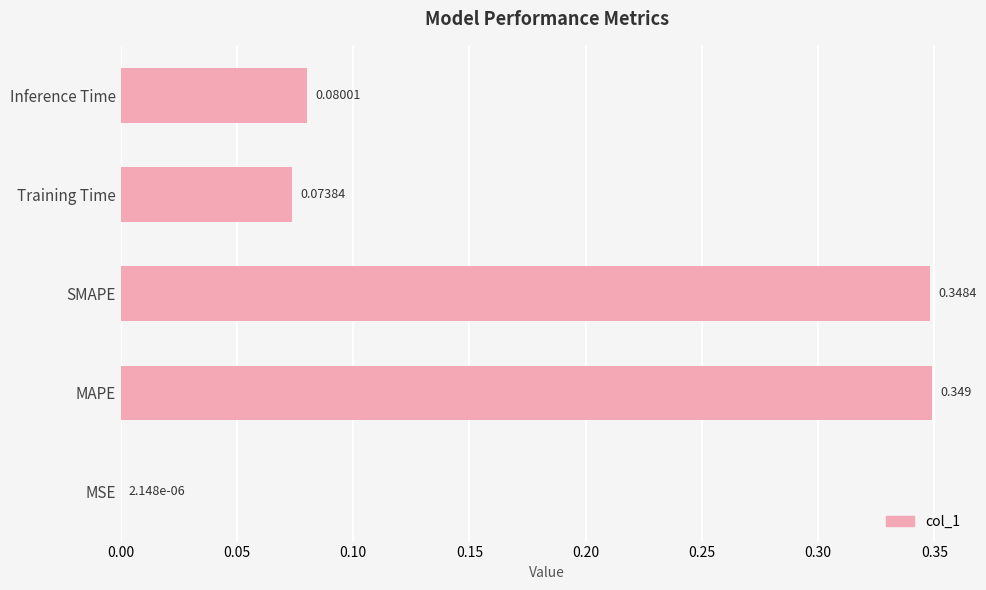

Are the bars grouped side by side (vs. stacked)?

No